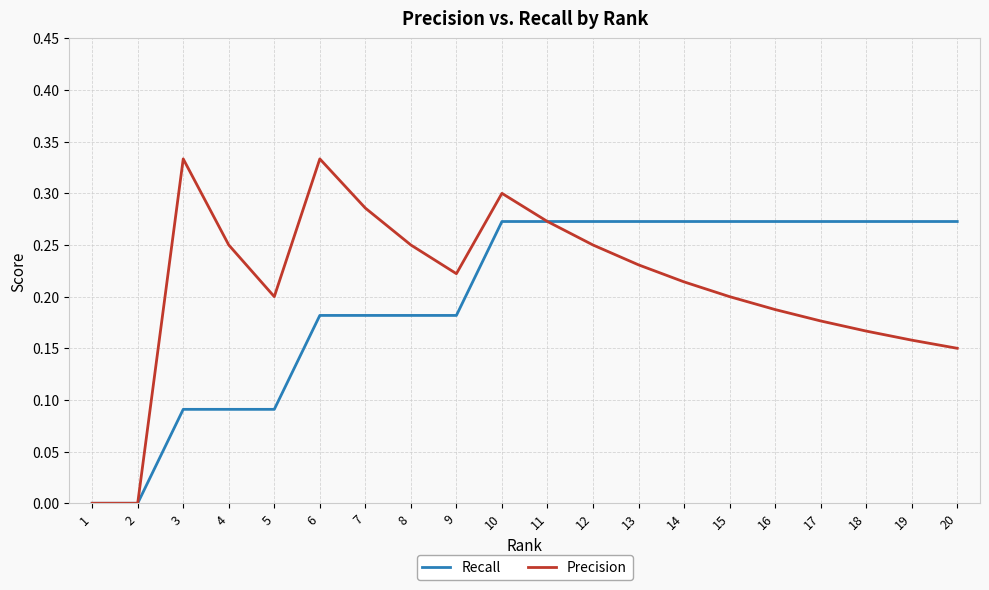

Rank the series by their average value, from lowest to highest.

Recall, Precision